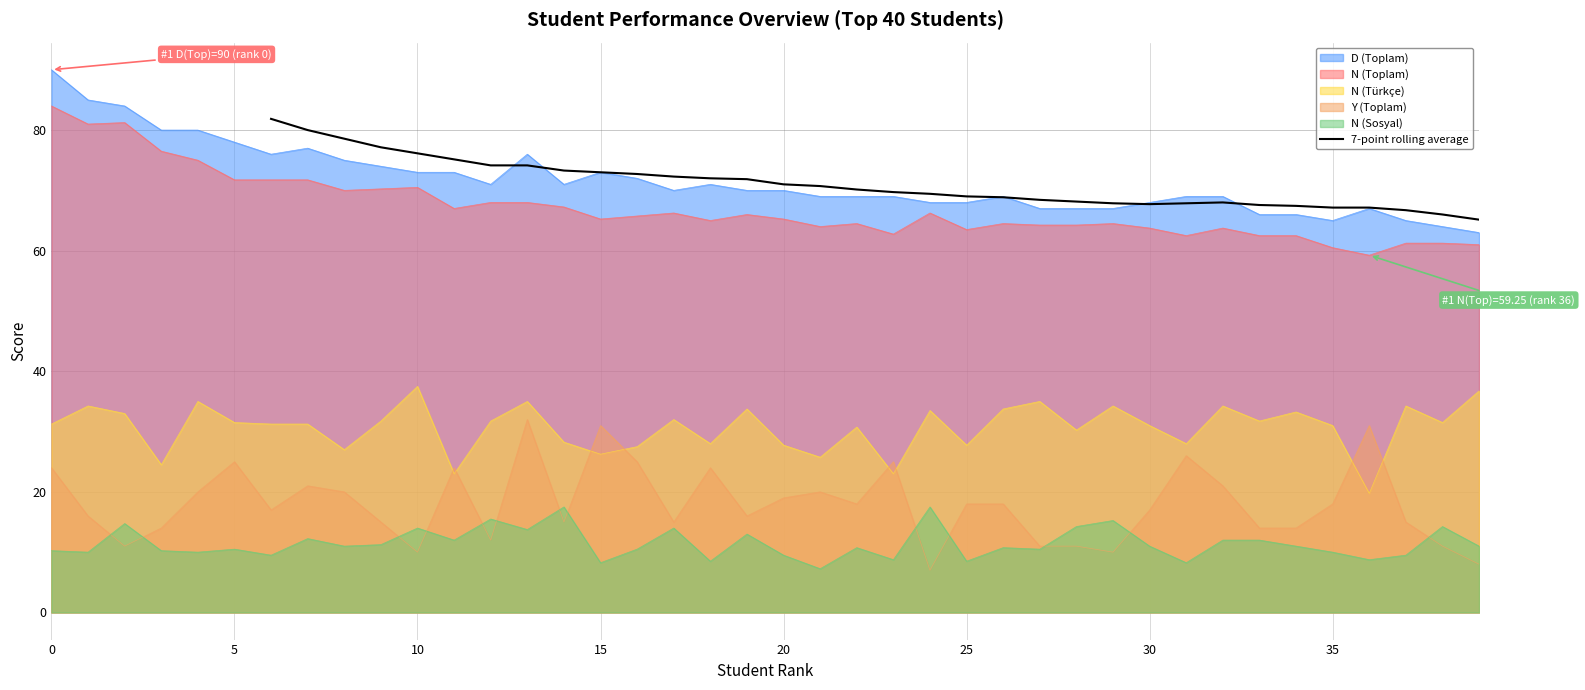

The 7-point rolling average series shows 67.7 at 30. True or false?

True